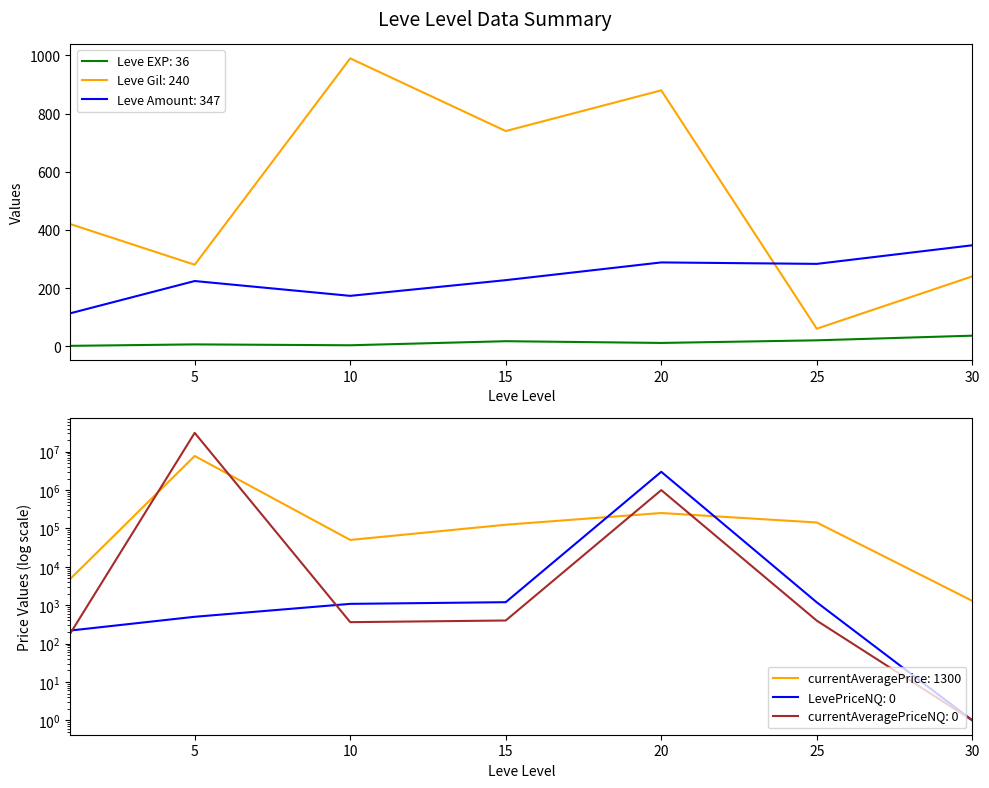

At which category does Leve EXP reach its first local peak?

5